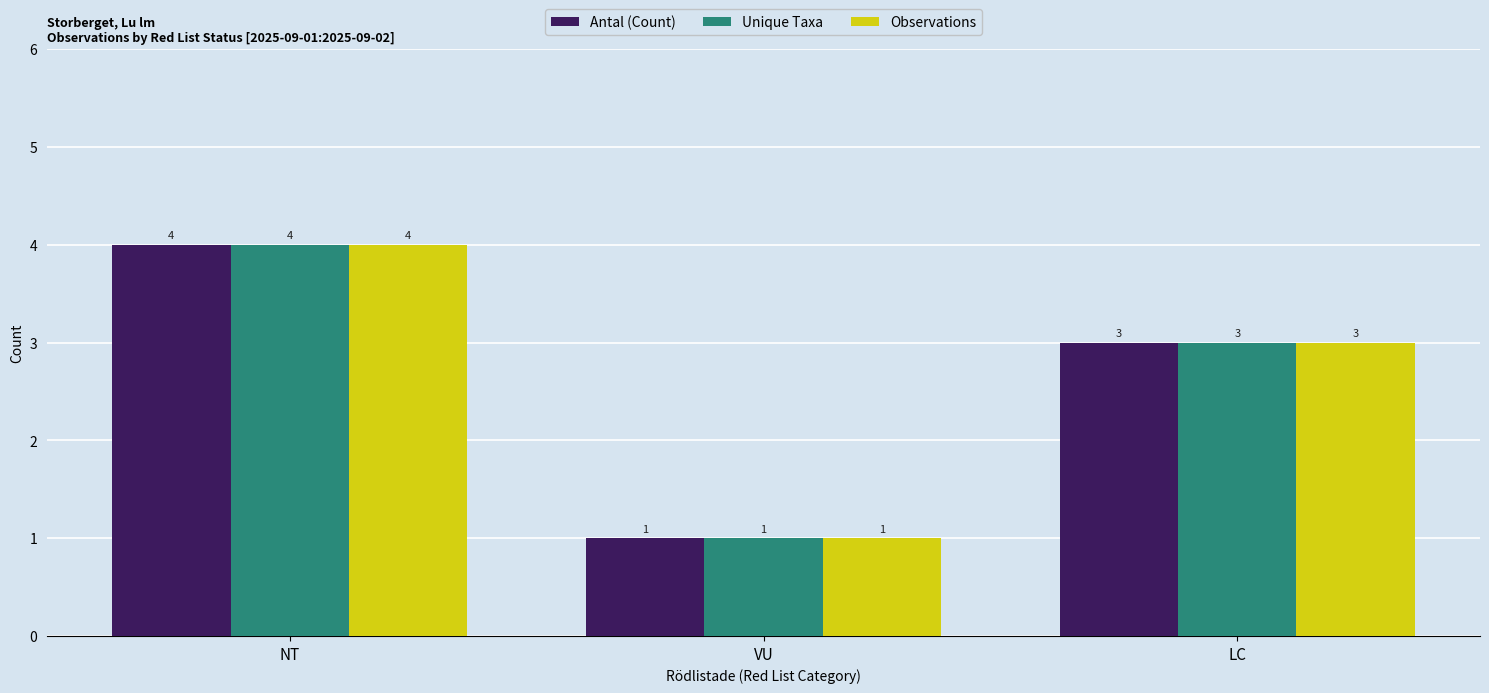

What is the total value across all series at NT?

12